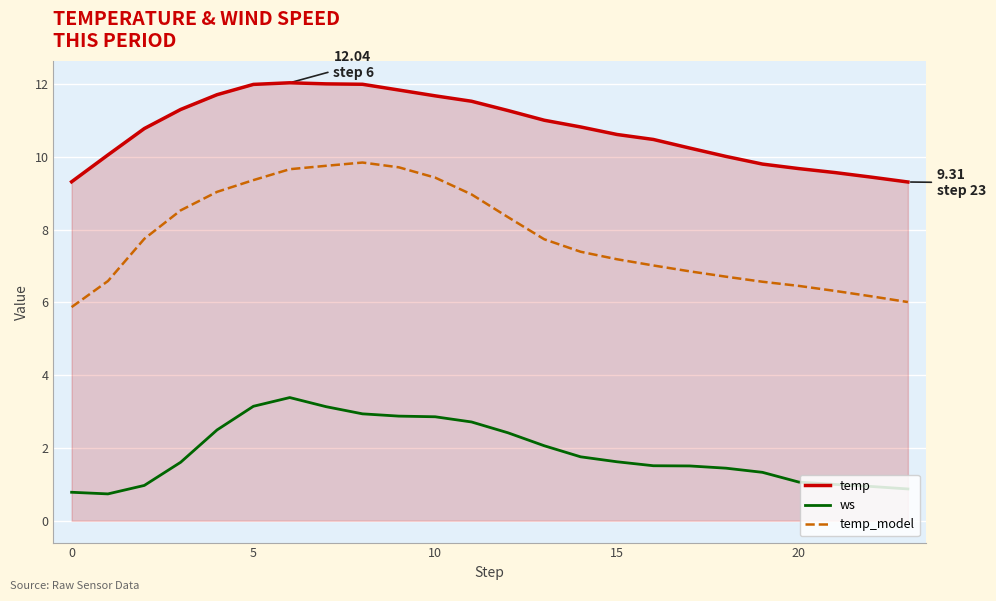

In ws, how many points are higher than both neighbors (excluding endpoints)?

1